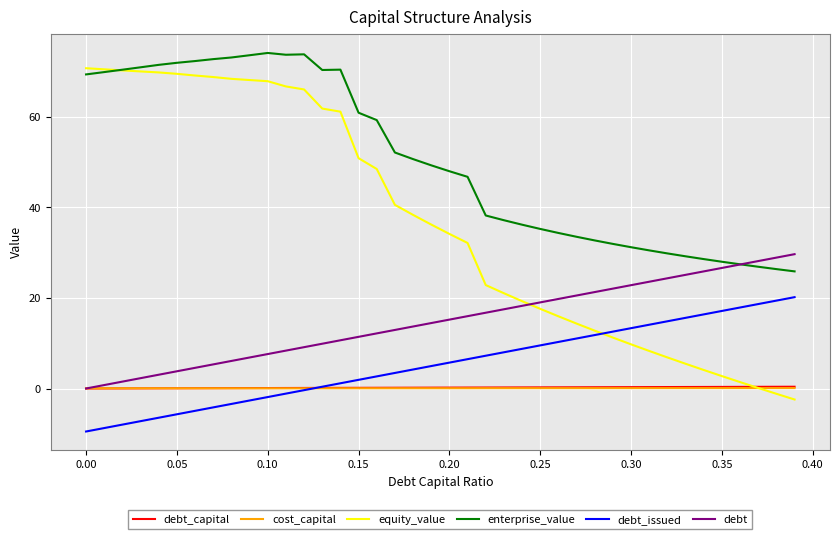

True or false: debt and debt_issued intersect in this chart.

False